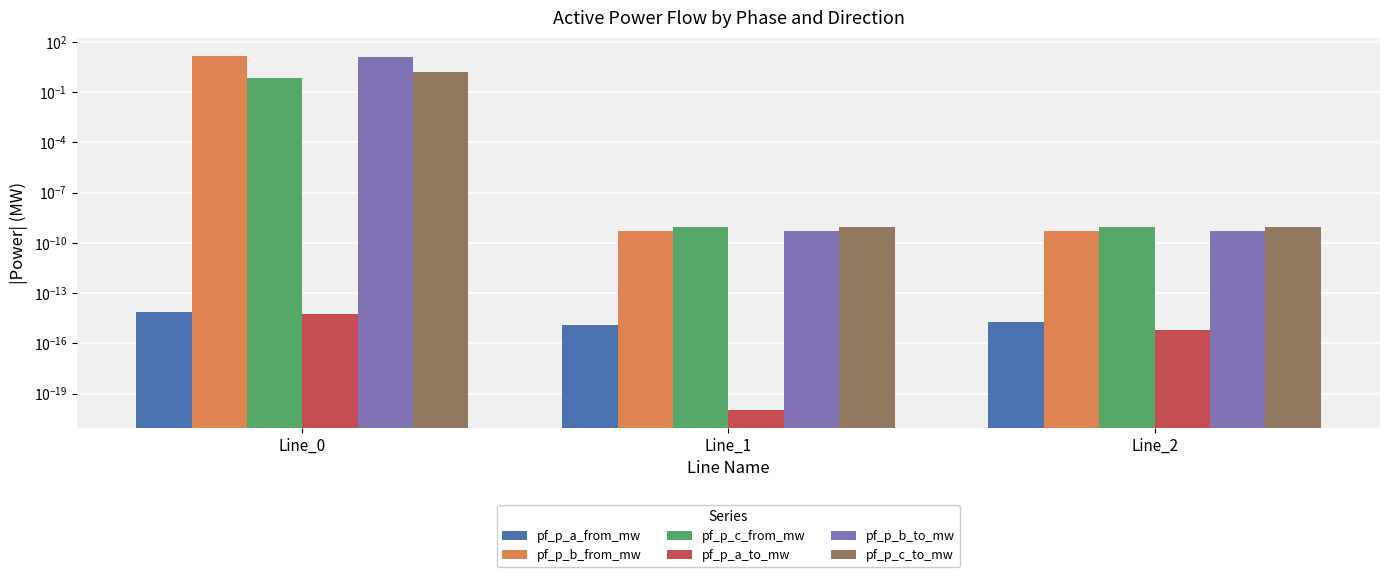

At which category is the sum across all series the highest?

Line_0